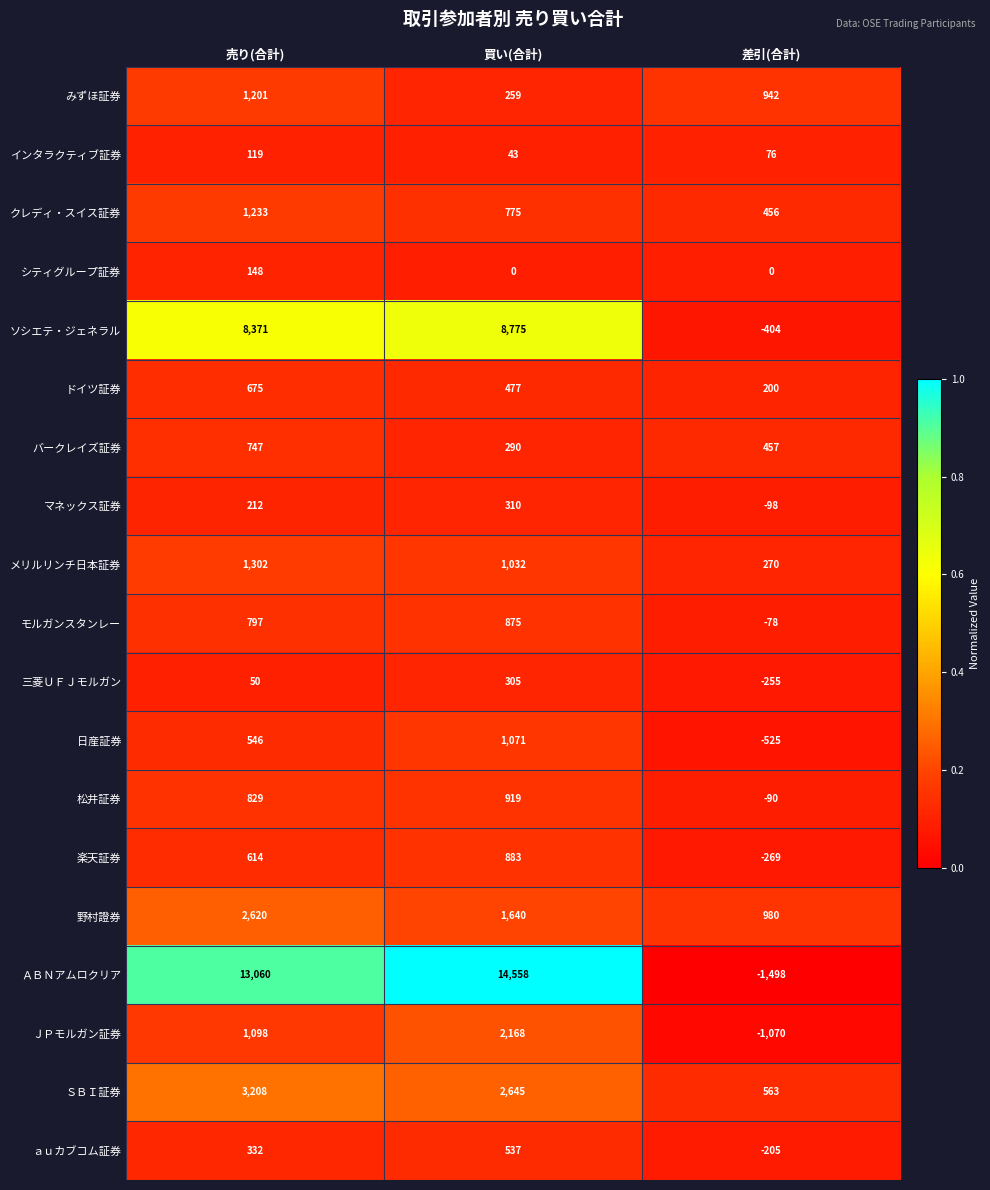

What is the total value across all series at 売り(合計)?

37162